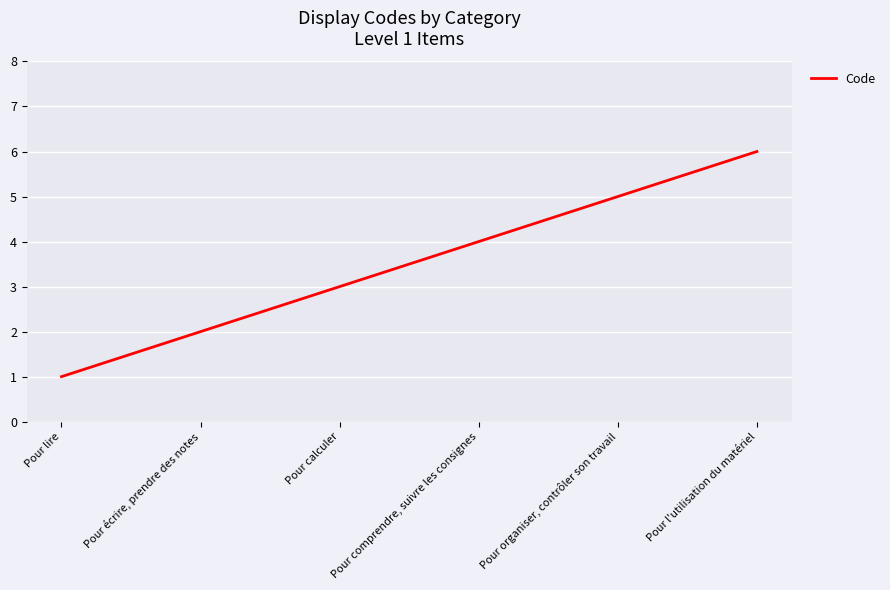

Which label corresponds to the smallest value in the chart?

Pour lire